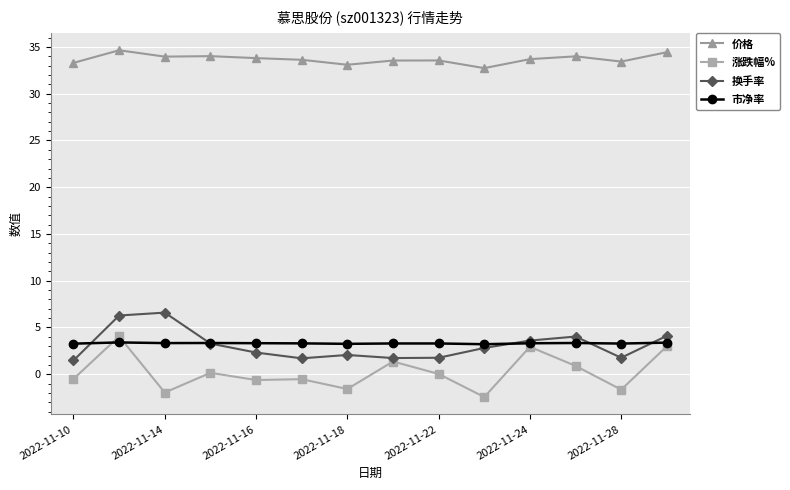

What is the smallest value displayed?

-2.4